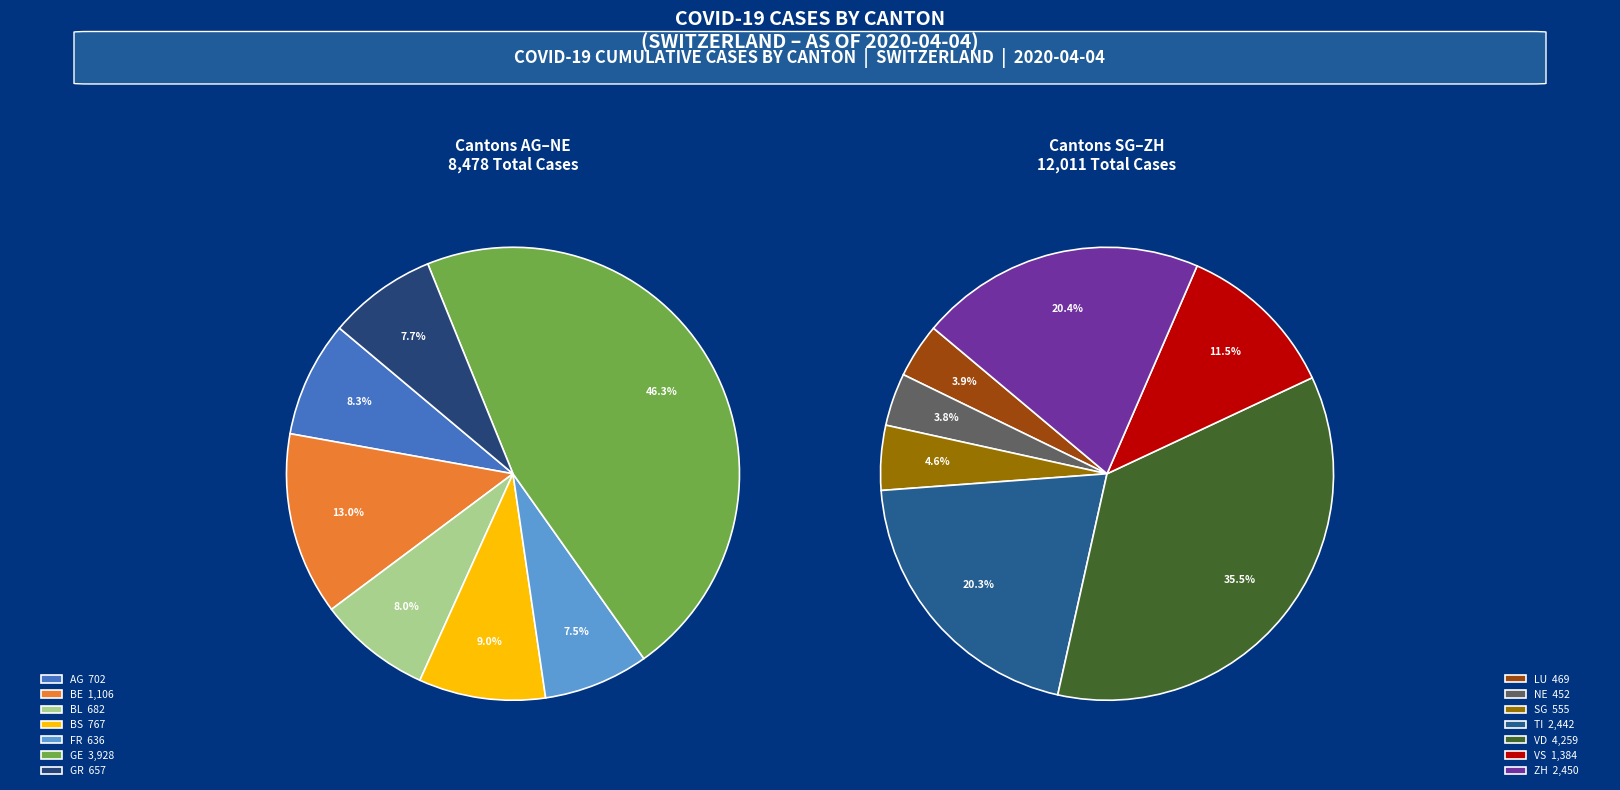

What is the largest slice in the pie chart?

VD